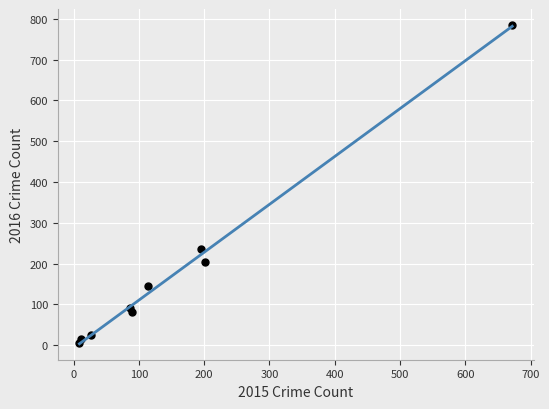

What Y value in the scatter plot is closest to 395?

236